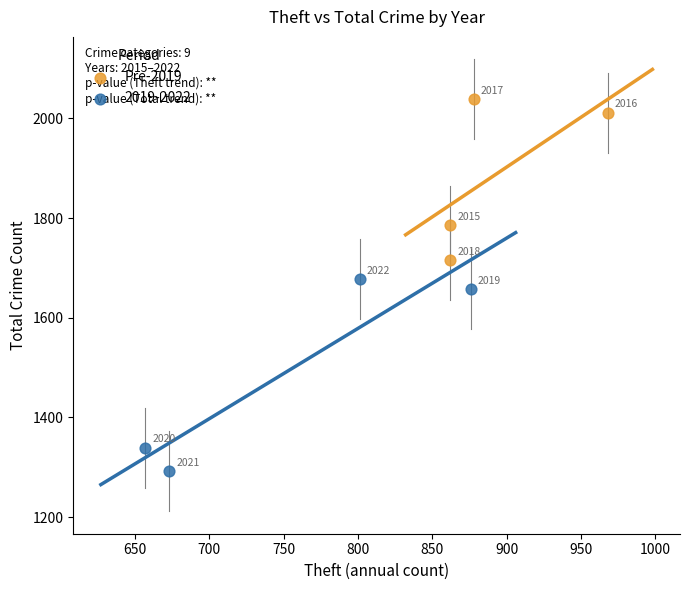

Which series has the widest spread of Y values?

2019-2022